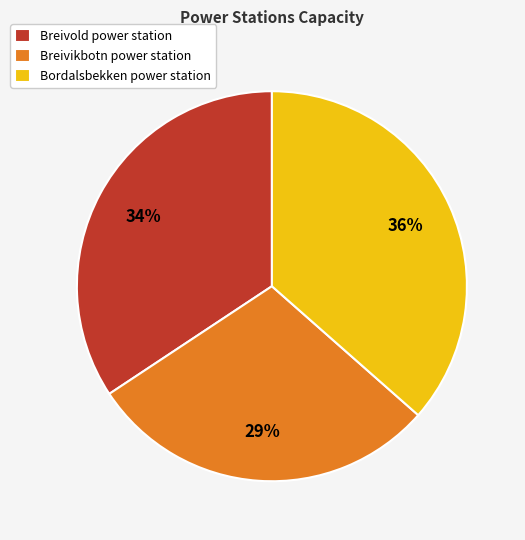

To the nearest percent, what portion does Breivold power station represent?

34%